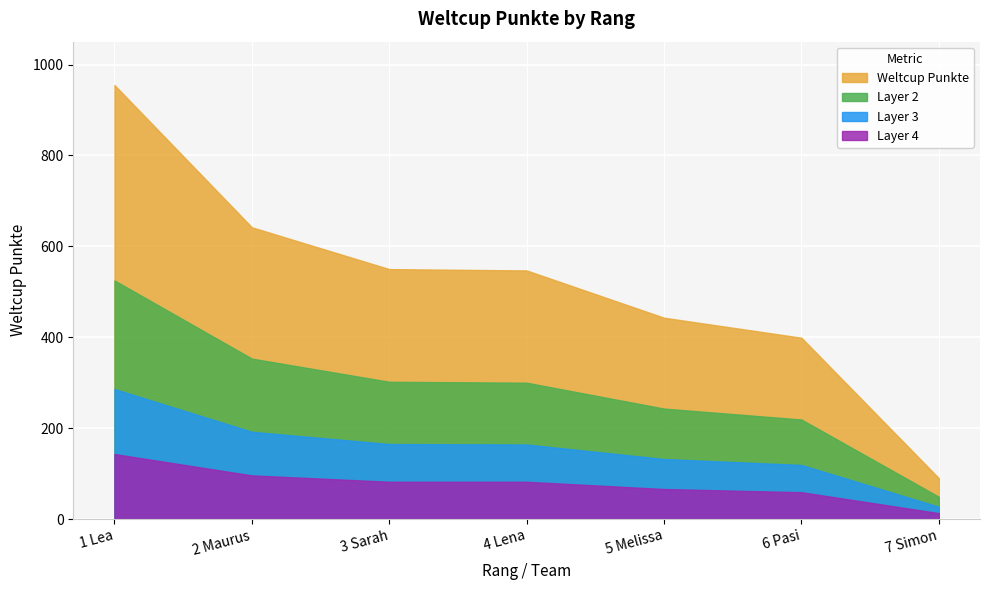

Which category has the highest value across all series?

1 Lea